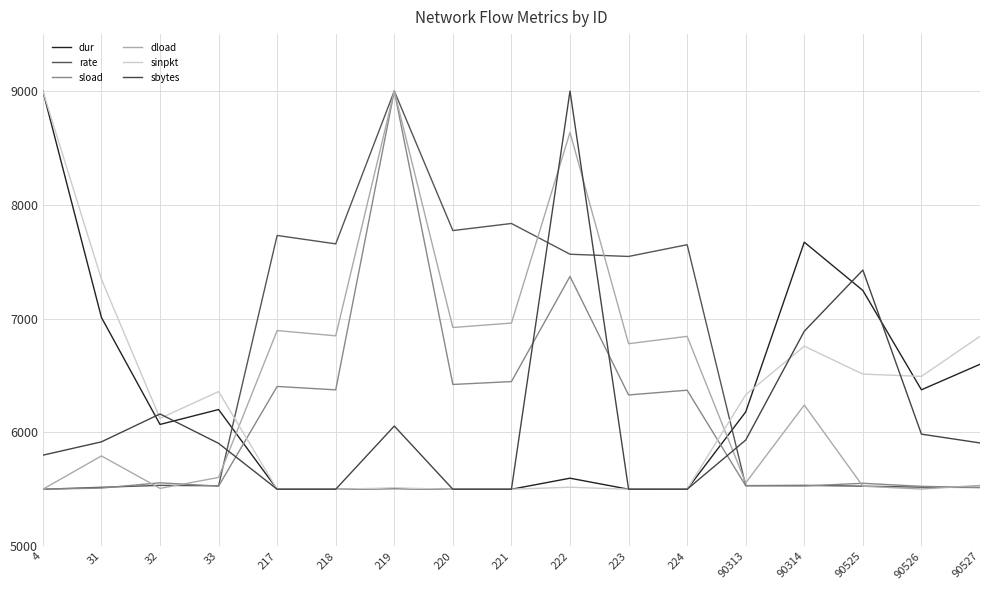

How many lines are shown in the chart?

6